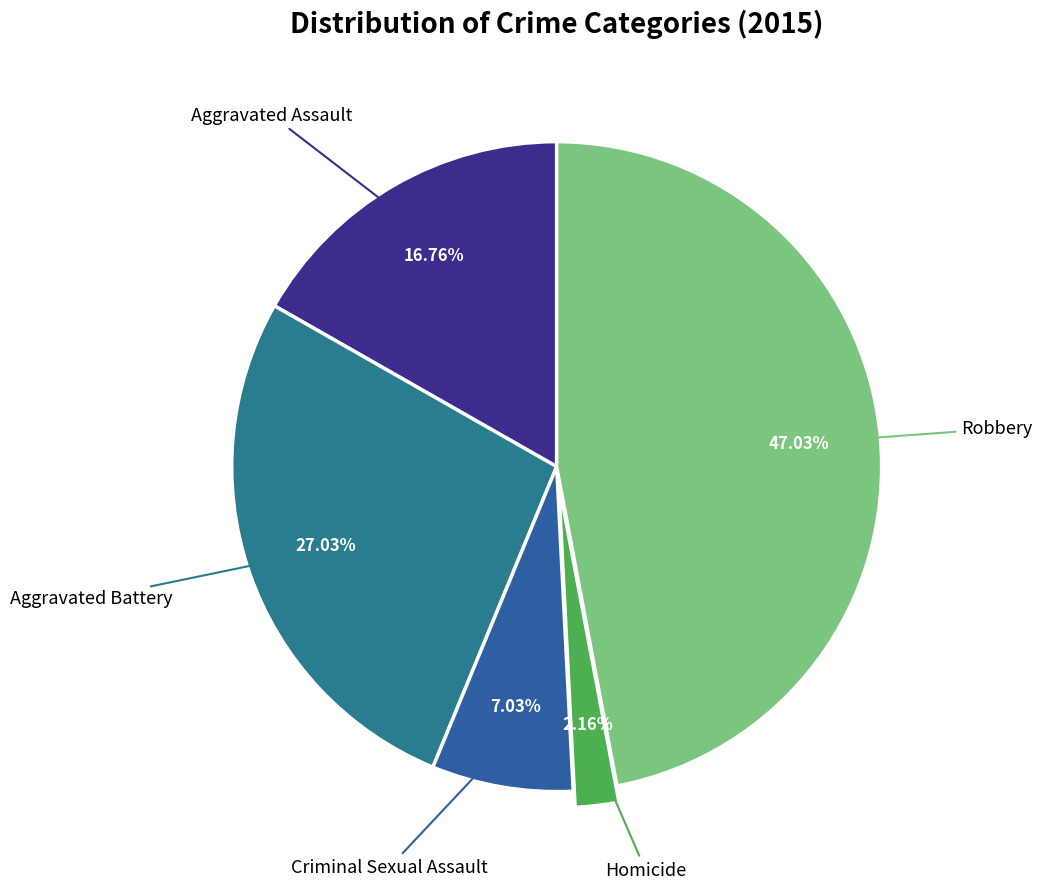

Between Homicide and Aggravated Battery, which is larger?

Aggravated Battery